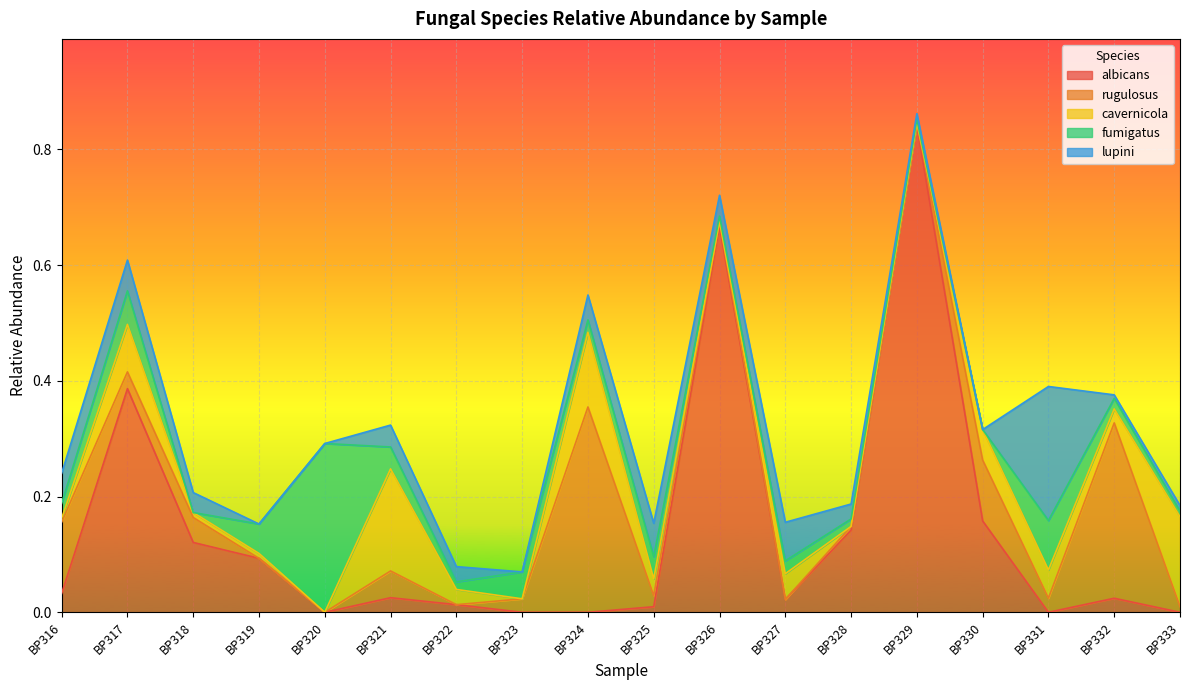

In  albicans, how many points are higher than both neighbors (excluding endpoints)?

5